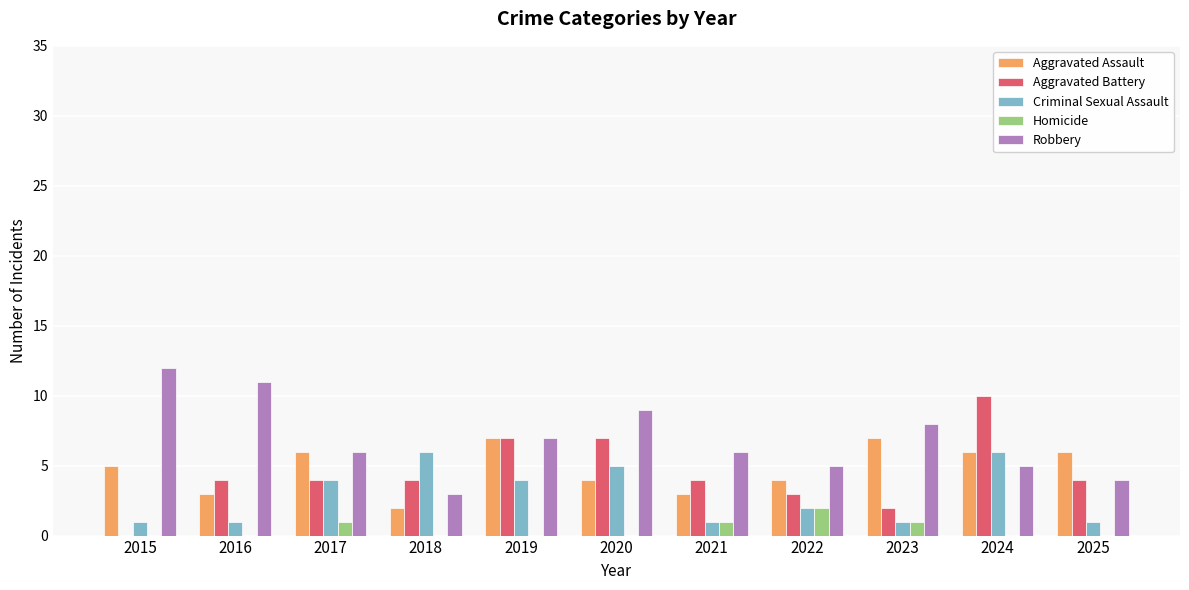

What are all the series names shown in the legend?

Aggravated Assault, Aggravated Battery, Criminal Sexual Assault, Homicide, Robbery